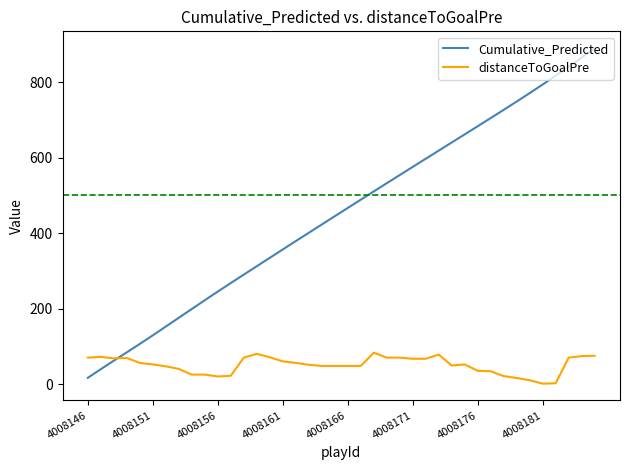

After their last crossing, which series has the higher values: Cumulative_Predicted or distanceToGoalPre?

Cumulative_Predicted